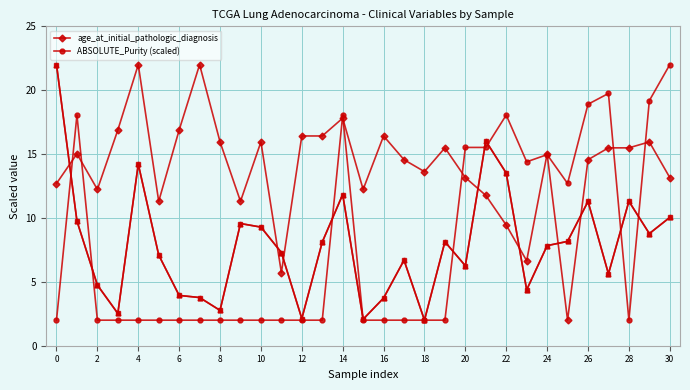

After their last crossing, which series has the higher values: age_at_initial_pathologic_diagnosis or ABSOLUTE_Purity (scaled)?

ABSOLUTE_Purity (scaled)